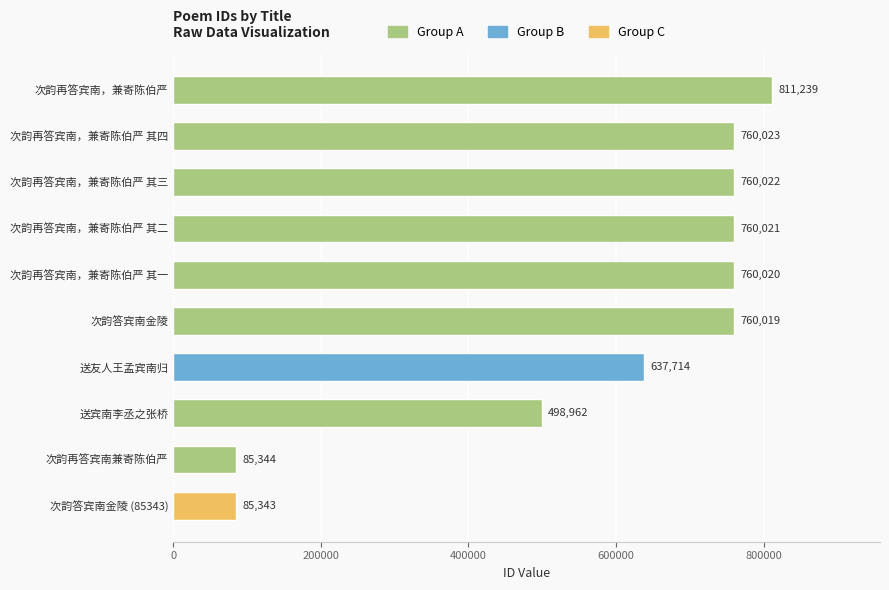

True or false: the data shows 85343 at 次韵答宾南金陵 (85343).

True